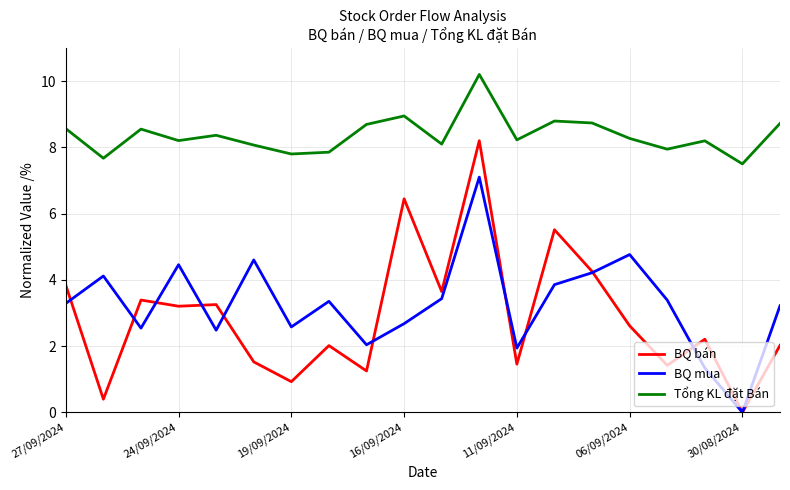

List the series in order of their peak value, lowest first.

BQ mua, BQ bán, Tổng KL đặt Bán